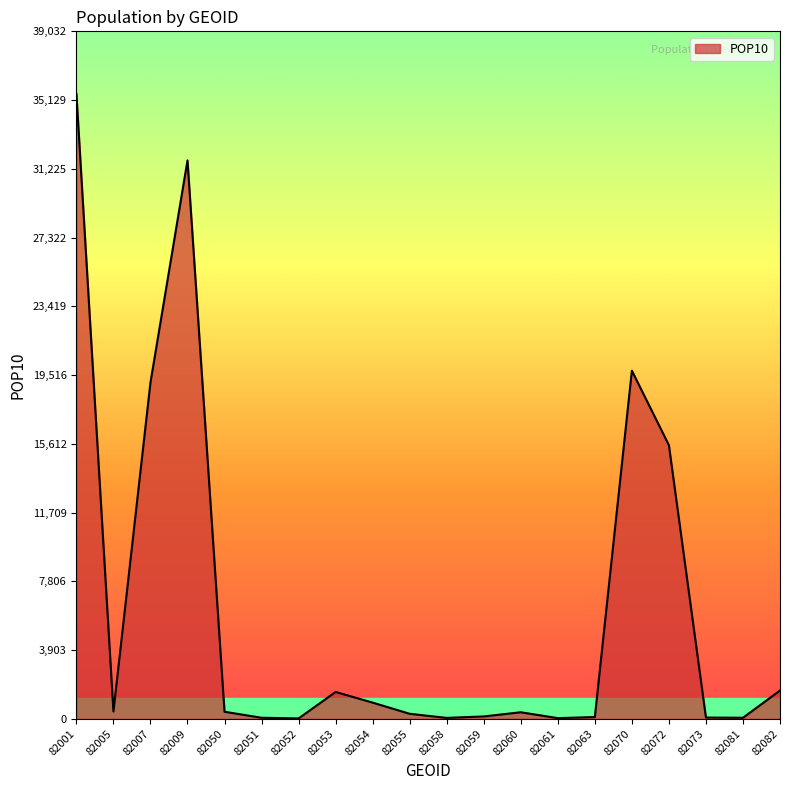

What is the maximum value shown in the chart?

35484